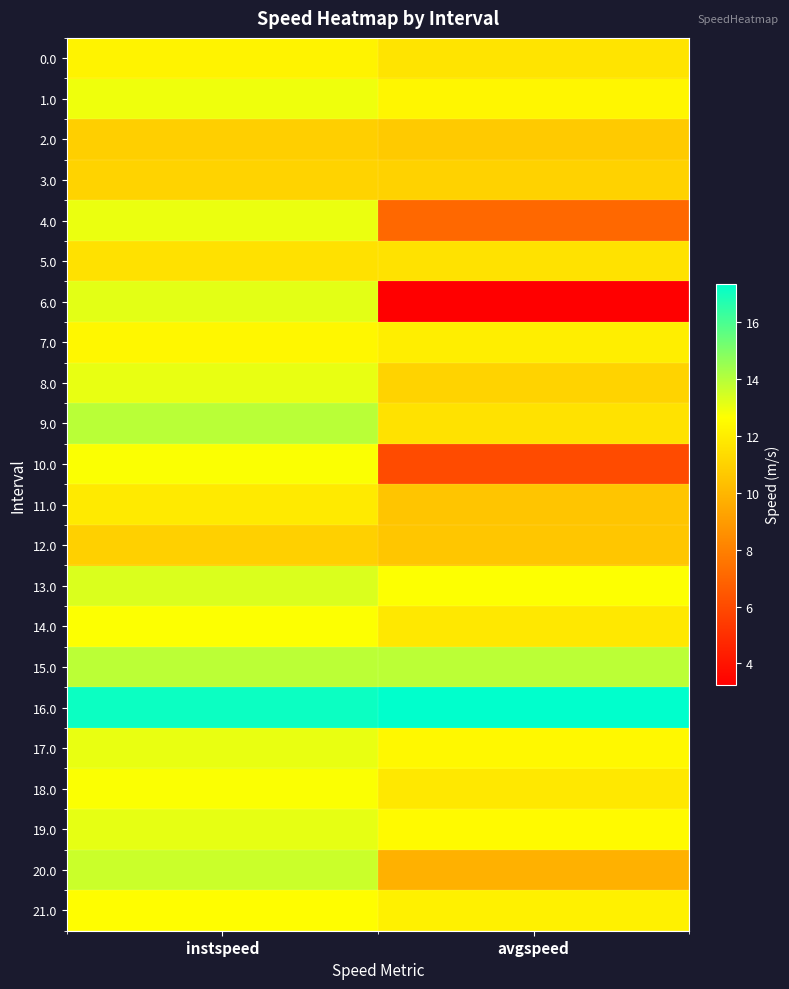

What is the total value across all series at avgspeed?

243.9